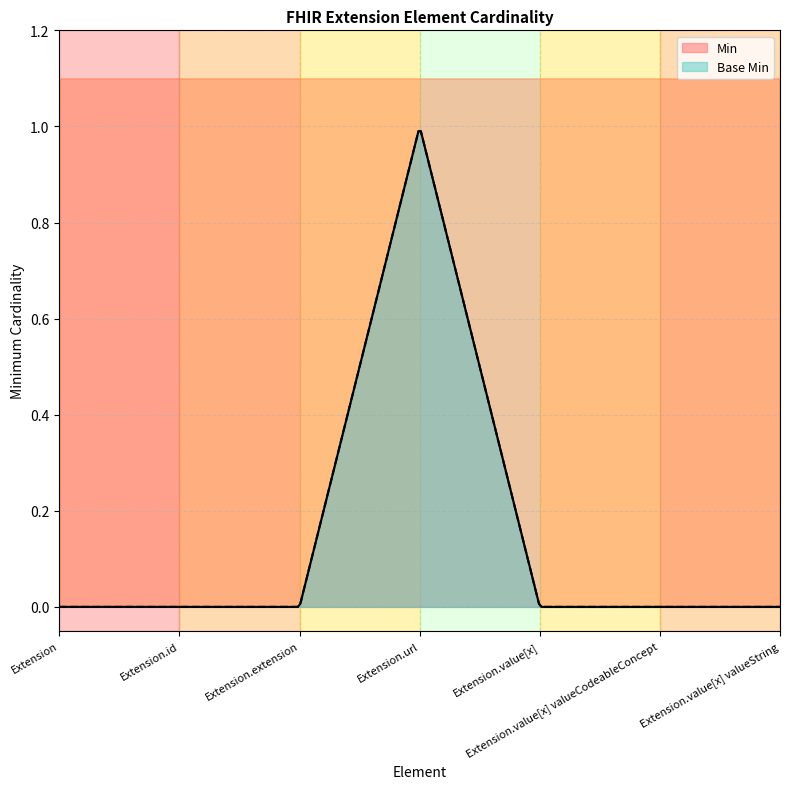

Does the chart display data point markers on the line(s)?

No